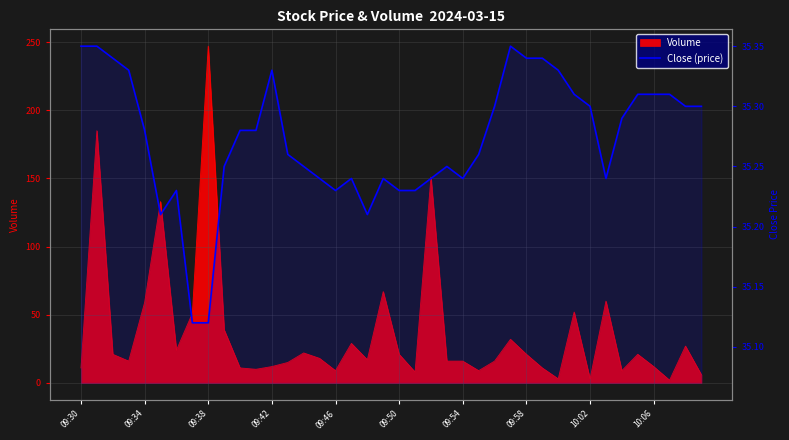

Read the value at 10.

35.3